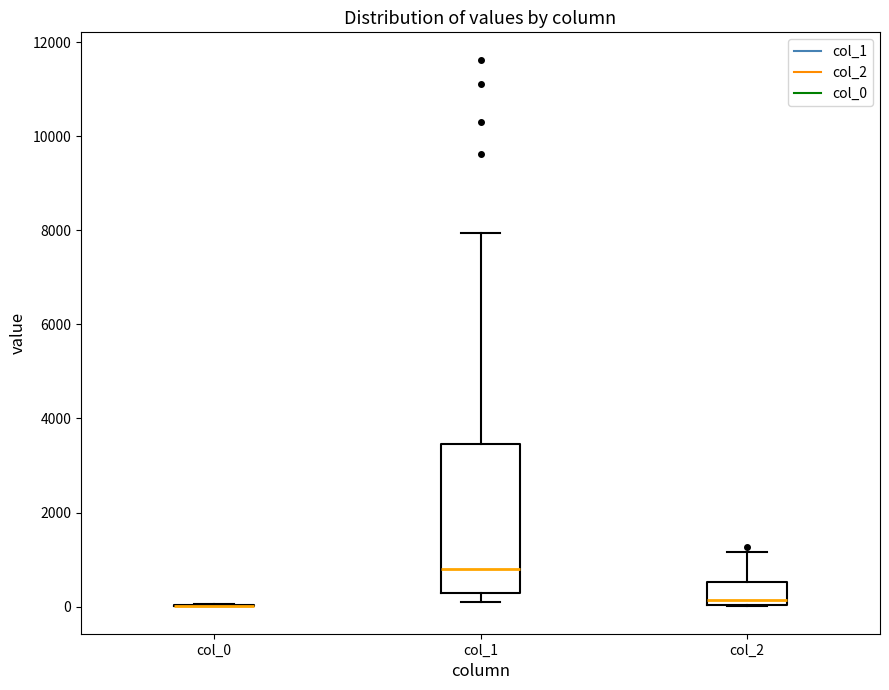

Reading left to right, transcribe this box plot: for each box, give where its median line is, the range the box spans, and where its two whiskers end, as read against the y-axis. The values are not printed on the chart, so give them approximately, as read against the axis.

col_0: box collapsed to a line at 0, whiskers 0 to 0
col_1: median 800, box 200 to 3400, whiskers 200 (just below the box's lower edge) to 8000
col_2: median 200, box 0 to 600, whiskers 0 to 1200